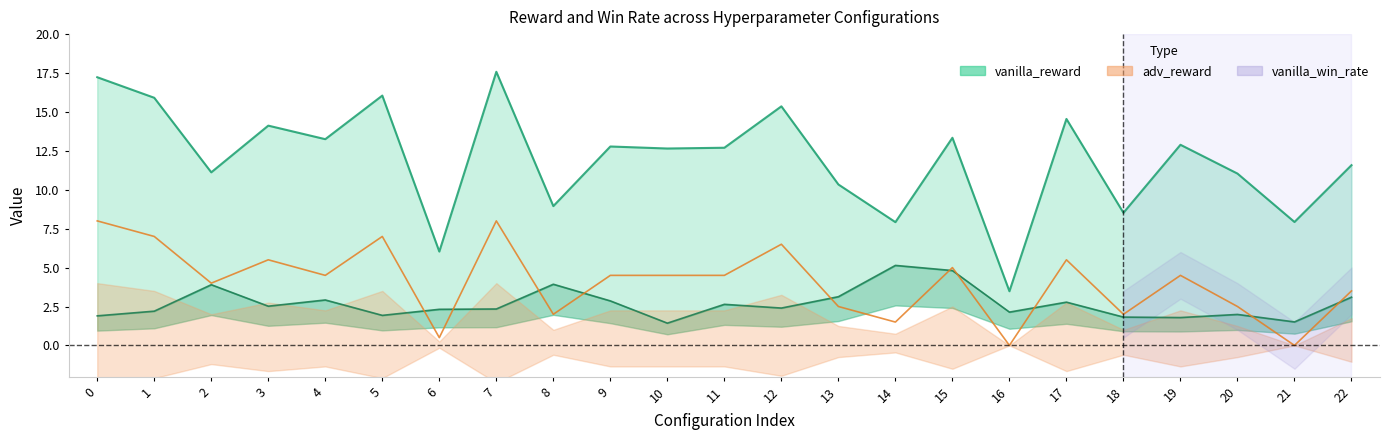

Is it true that vanilla_win_rate_scaled equals -3.8 at 21?

False